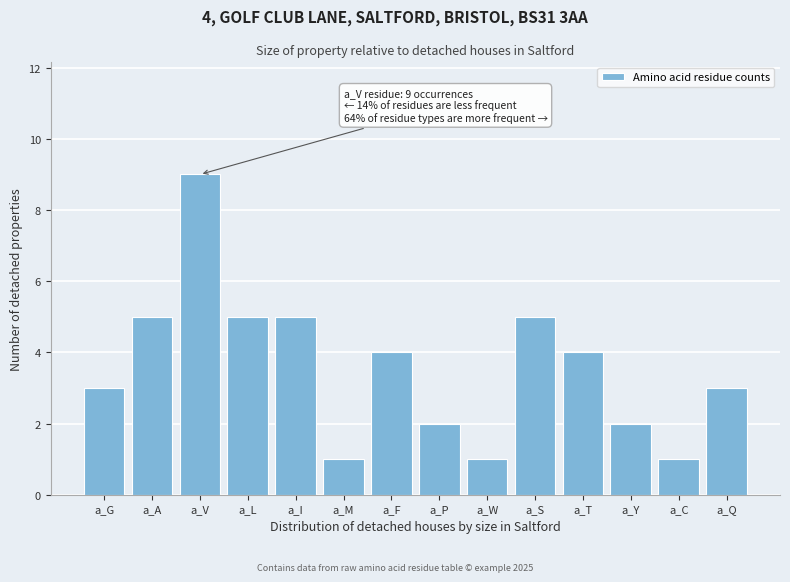

Reading right to left, transcribe all the data shown in this chart.

3	1	2	4	5	1	2	4	1	5	5	9	5	3